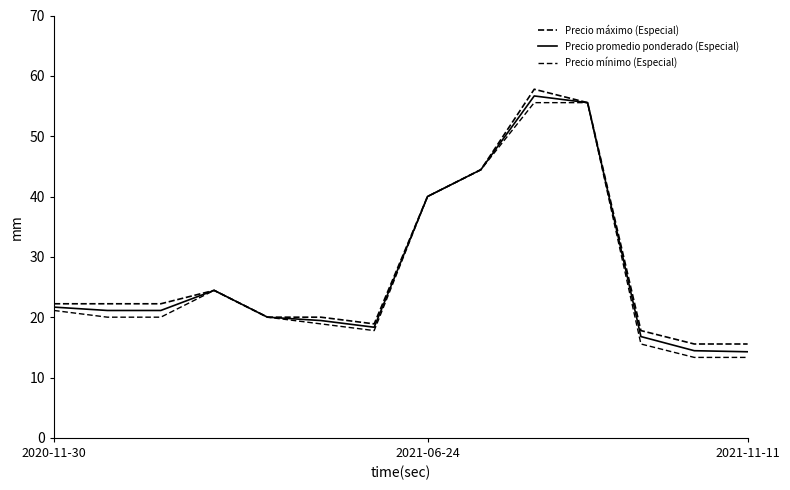

In Precio promedio ponderado (Especial), how many points are lower than both neighbors (excluding endpoints)?

1